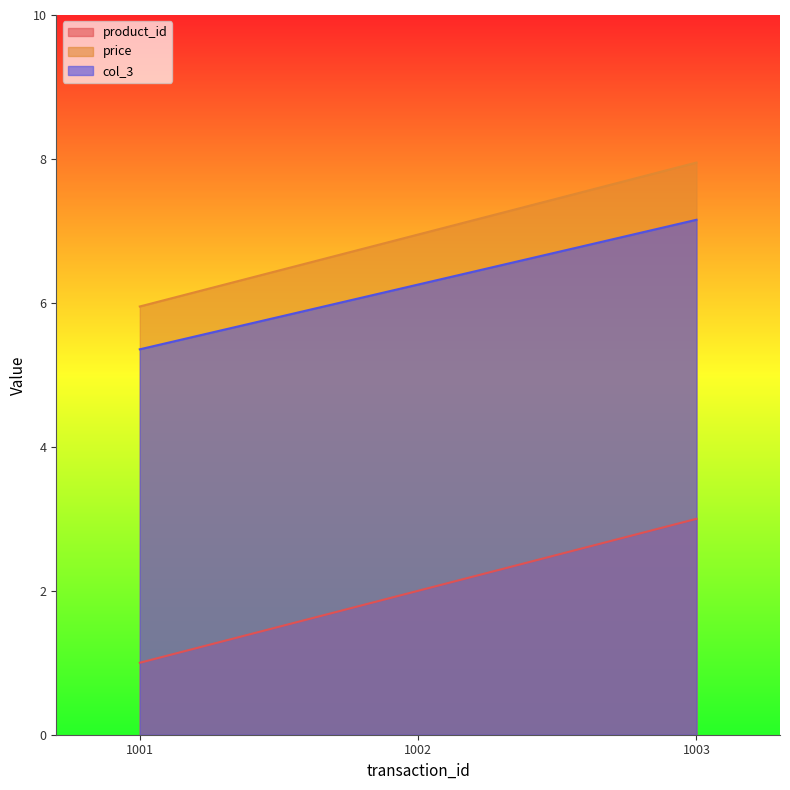

How many lines are shown in the chart?

3